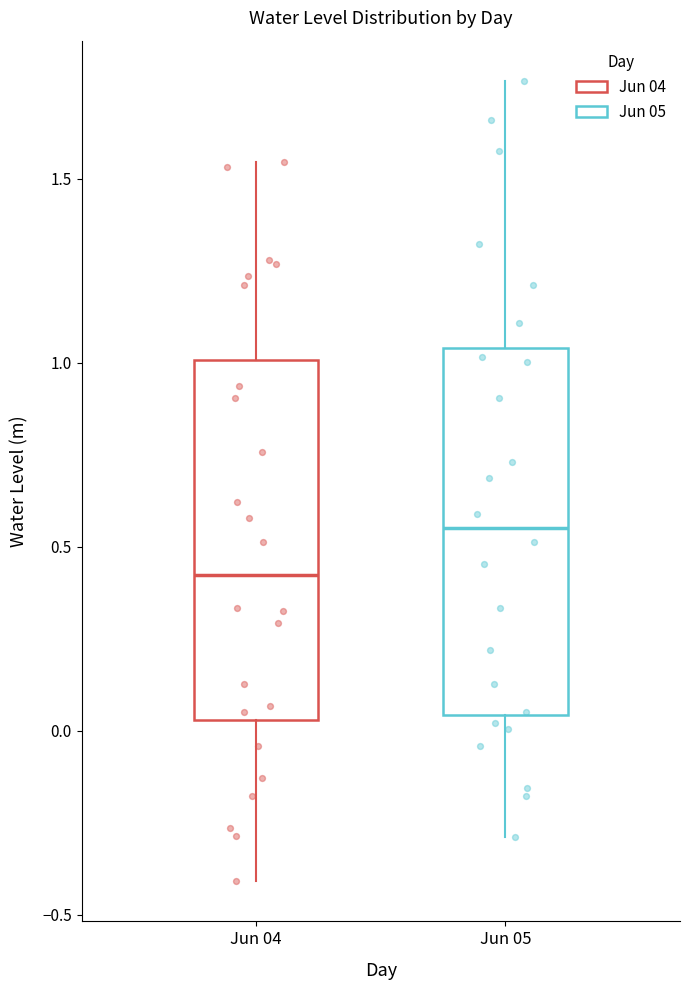

Reading left to right, transcribe this box plot: for each box, give where its median line is, the range the box spans, and where its two whiskers end, as read against the y-axis. The values are not printed on the chart, so give them approximately, as read against the axis.

Jun 04: median 0.40, box 0.05 to 1.00, whiskers -0.40 to 1.55
Jun 05: median 0.55, box 0.05 to 1.05, whiskers -0.30 to 1.75